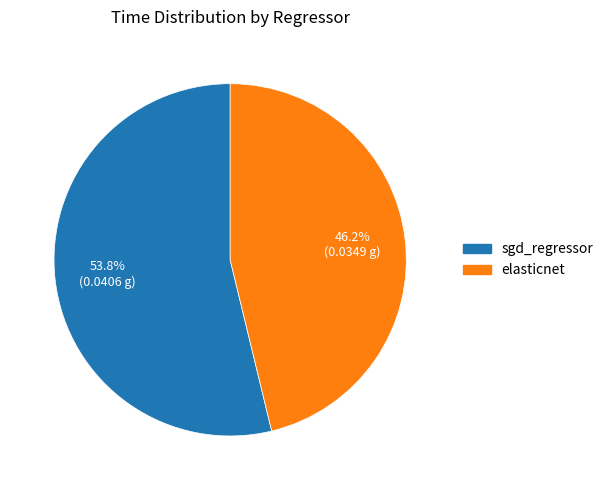

What is the majority slice?

sgd_regressor